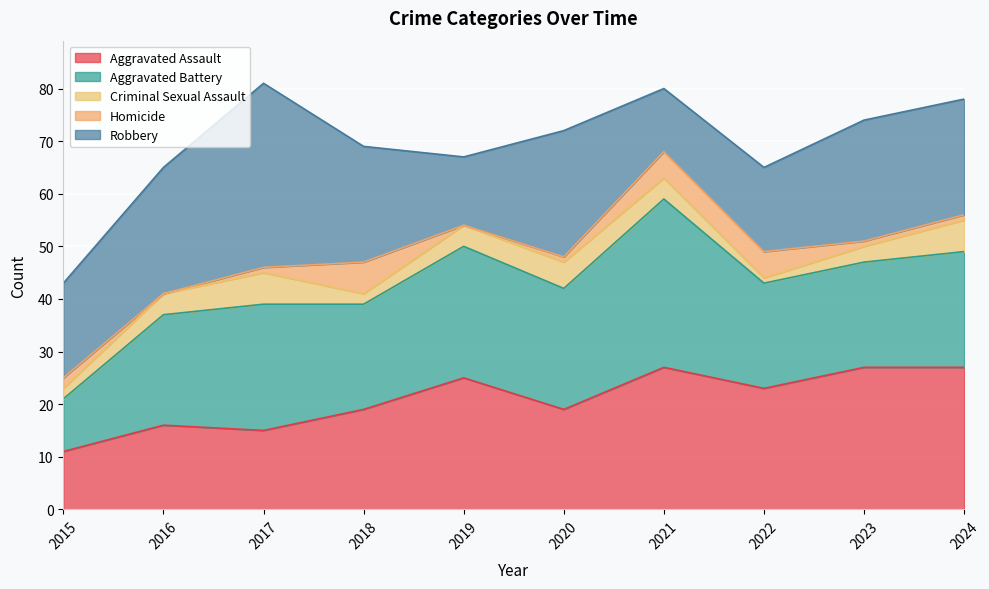

Which category has the highest value in the Aggravated Assault series?

2021